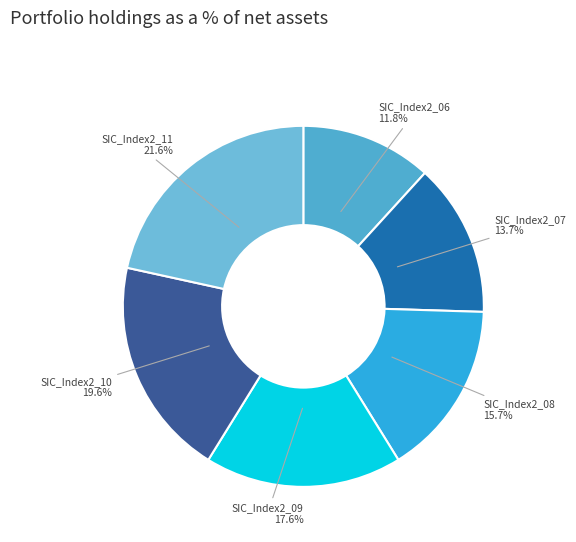

What is the total percentage of SIC_Index2_06 and SIC_Index2_09?

29.4%